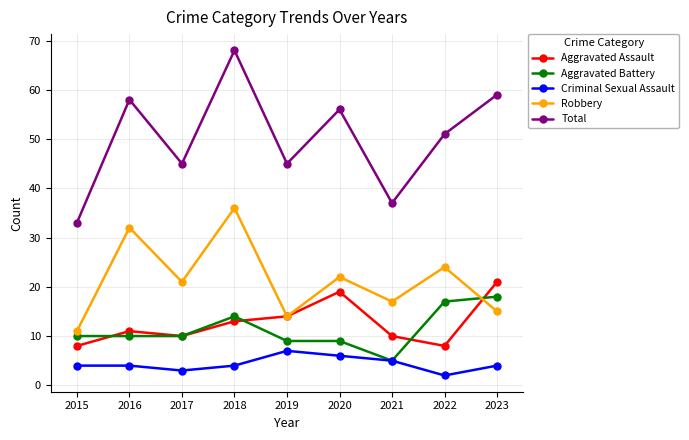

True or false: Criminal Sexual Assault and Total intersect in this chart.

False